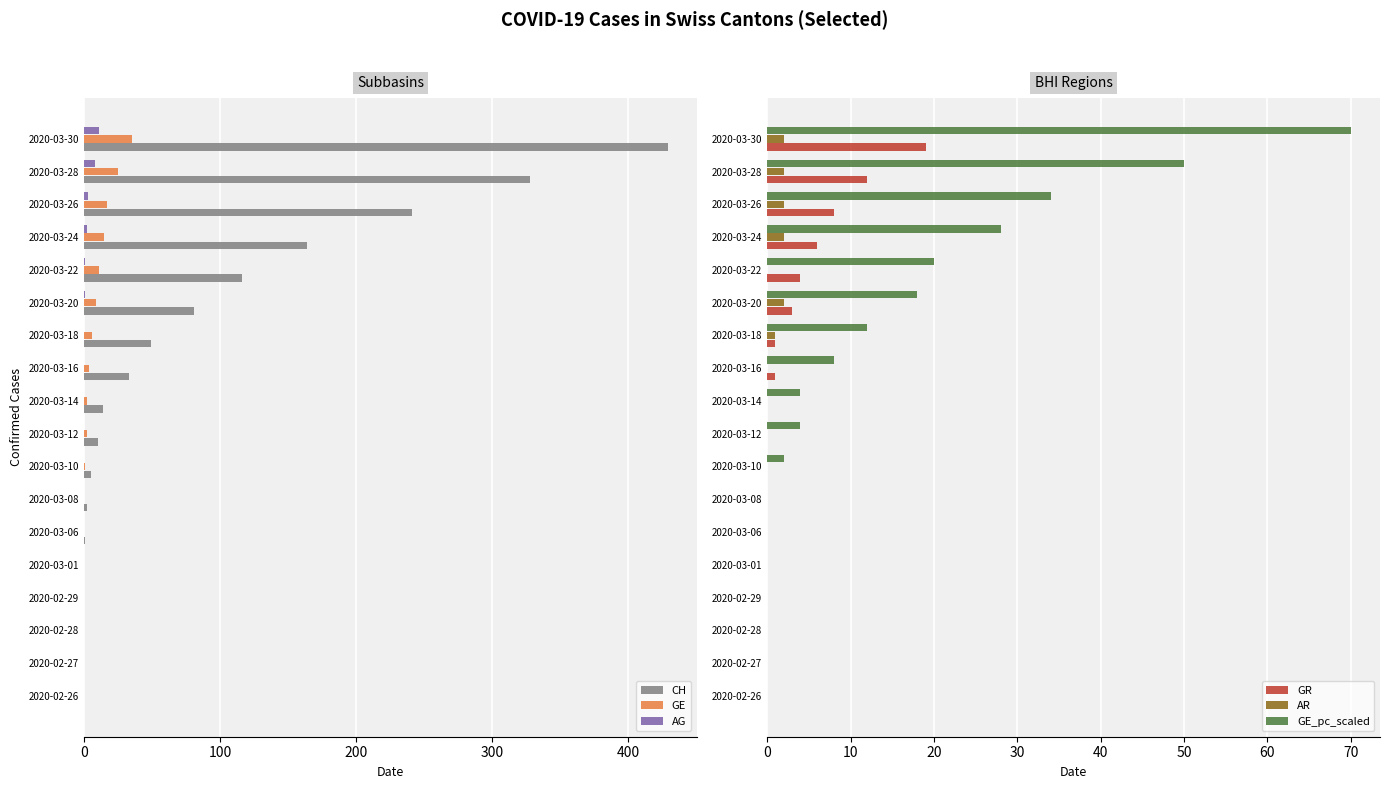

Is the value of AG at 2020-03-24 greater than the value of CH at 2020-03-30?

No